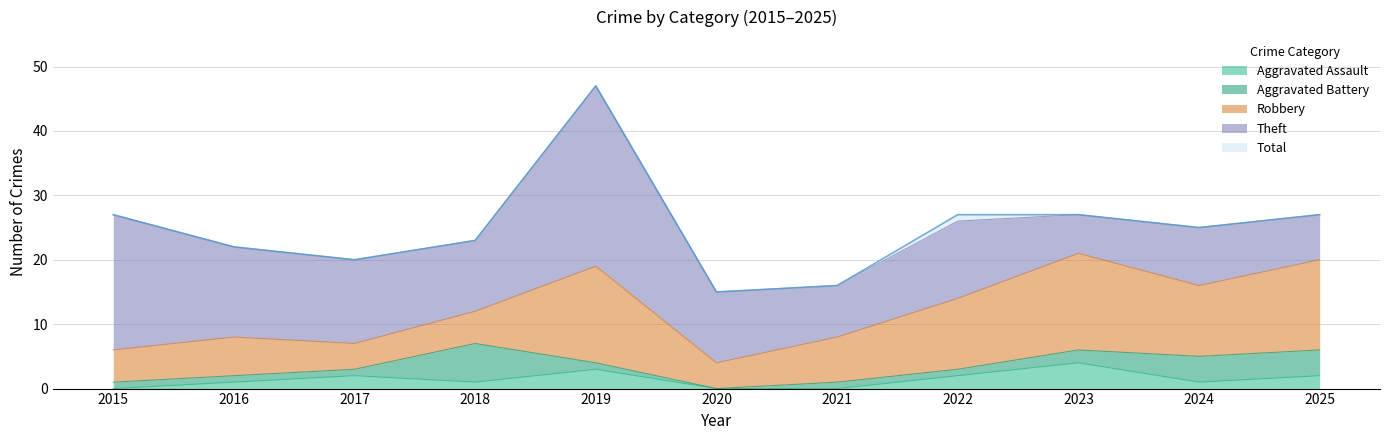

Which series has the largest range (max minus min)?

Total